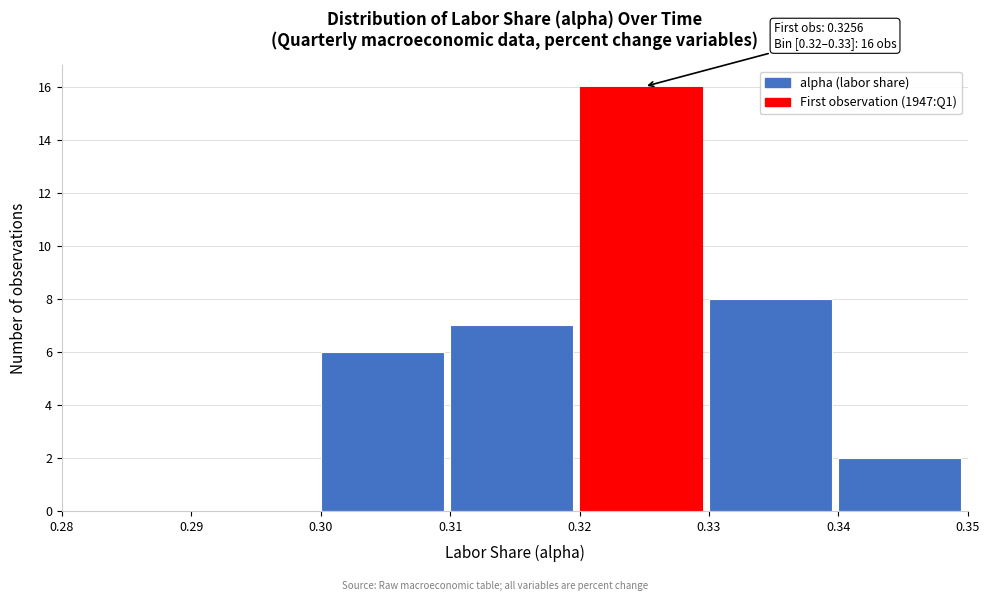

Which range on the x-axis has the tallest bar?

0.32 to 0.33